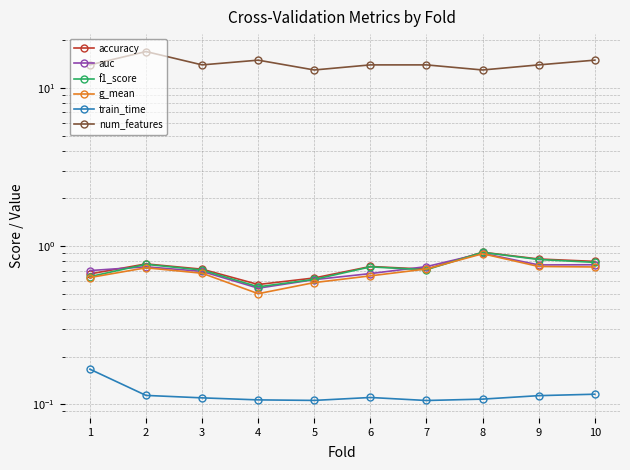

Which series has the largest range (max minus min)?

num_features